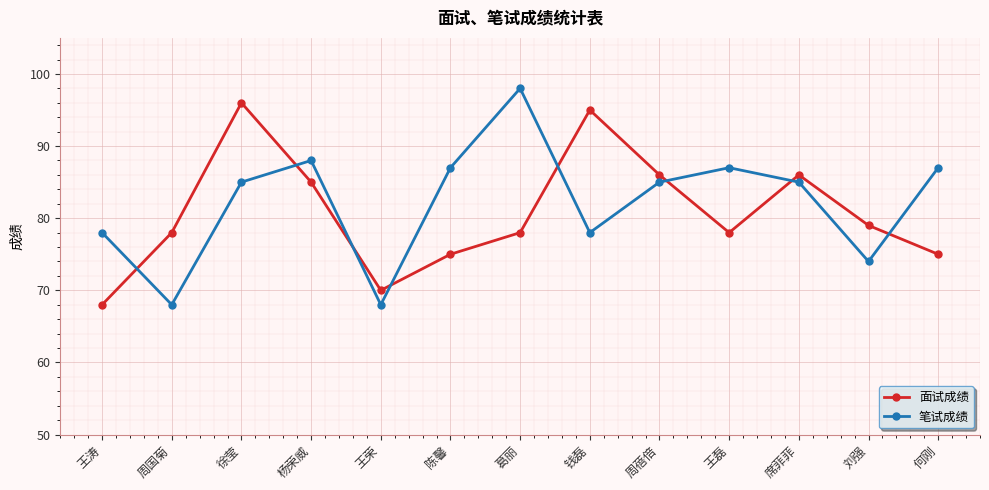

What is the approximate value of 笔试成绩 at 周蓓倍?

85